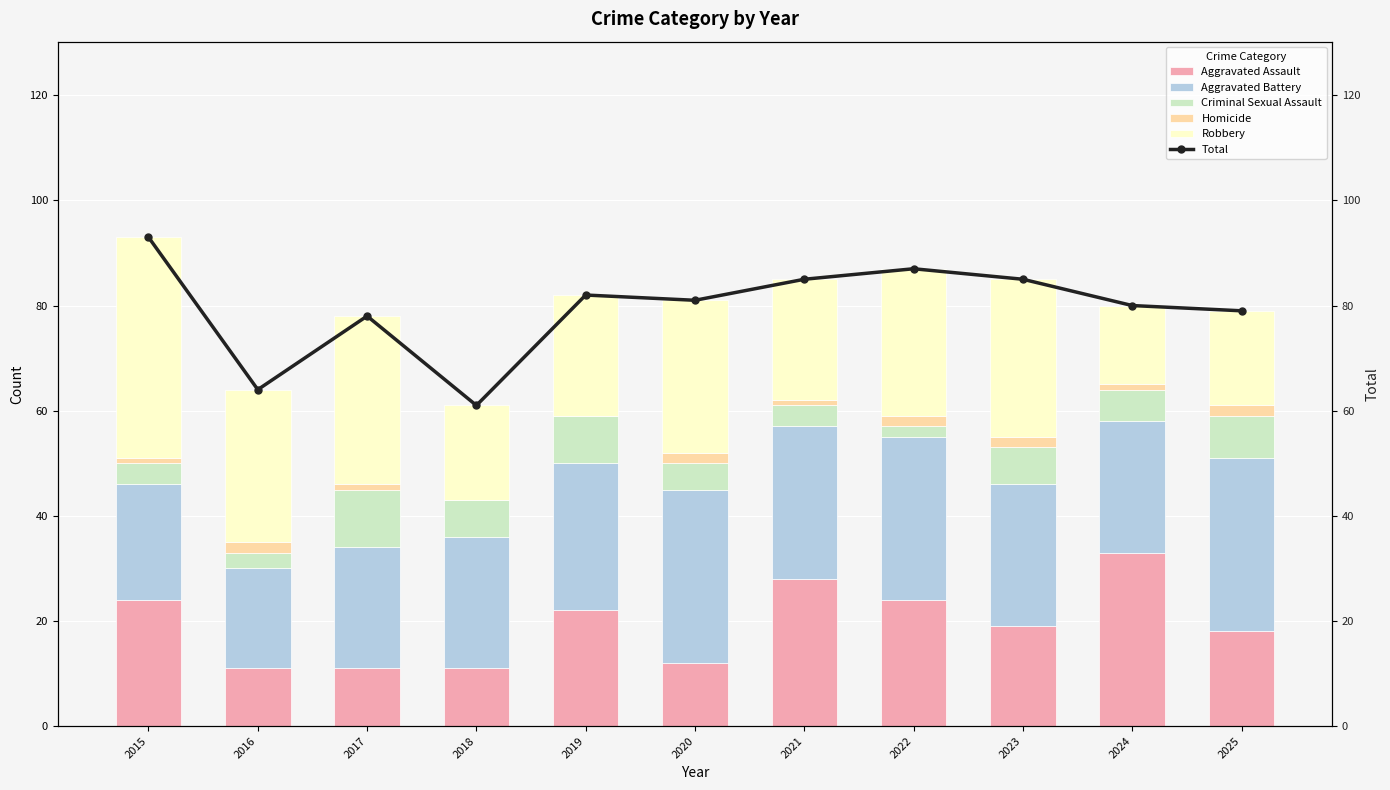

True or false: Criminal Sexual Assault has a value of 1 at 2016.

False